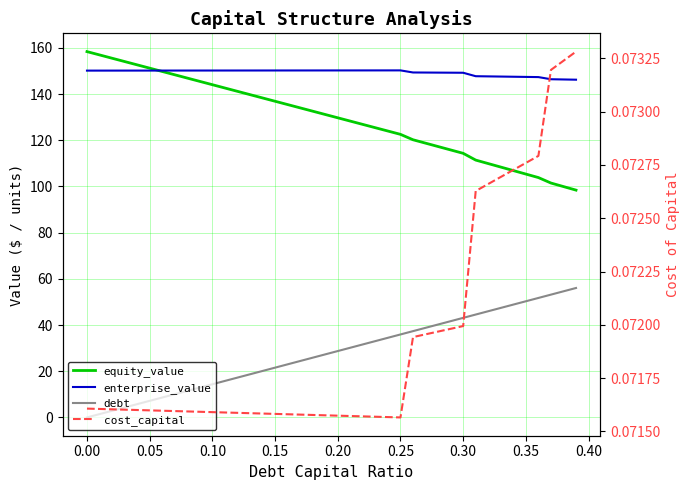

Is the value of enterprise_value at 26 greater than the value of equity_value at 11?

Yes